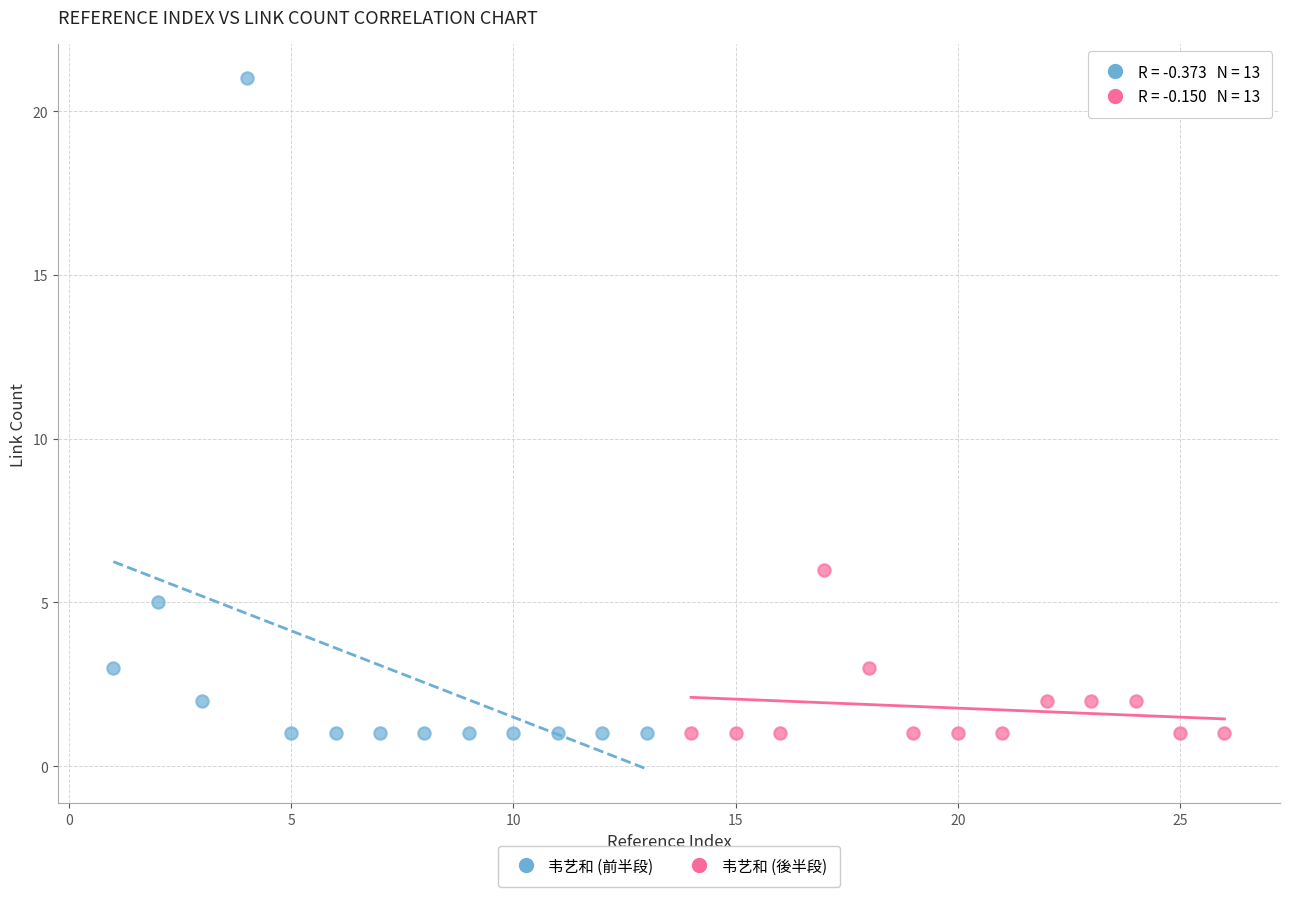

Which series has the widest spread of Y values?

韦艺和 (前半段)